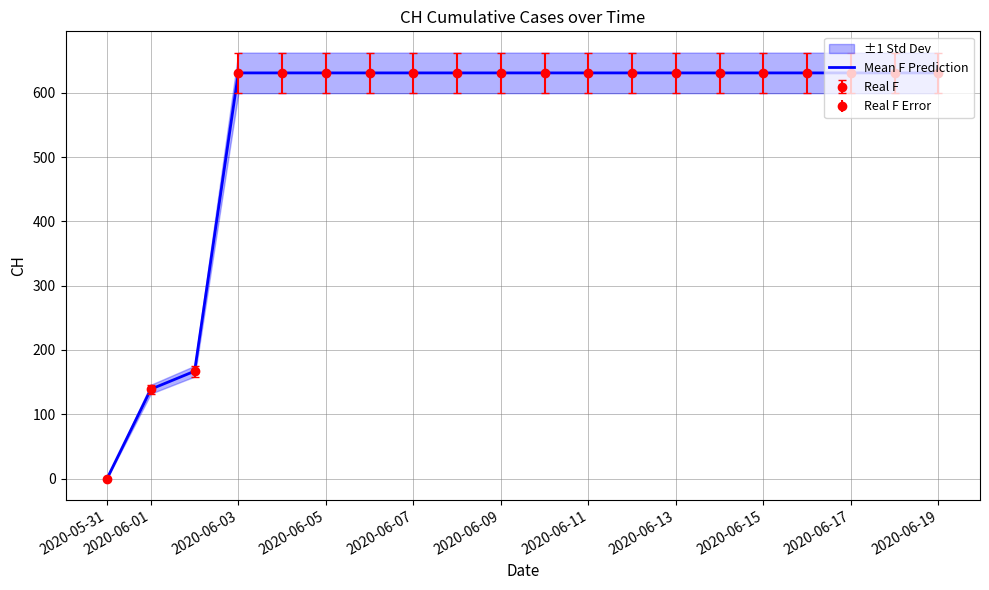

True or false: the data has more than 2 interior local peaks.

False